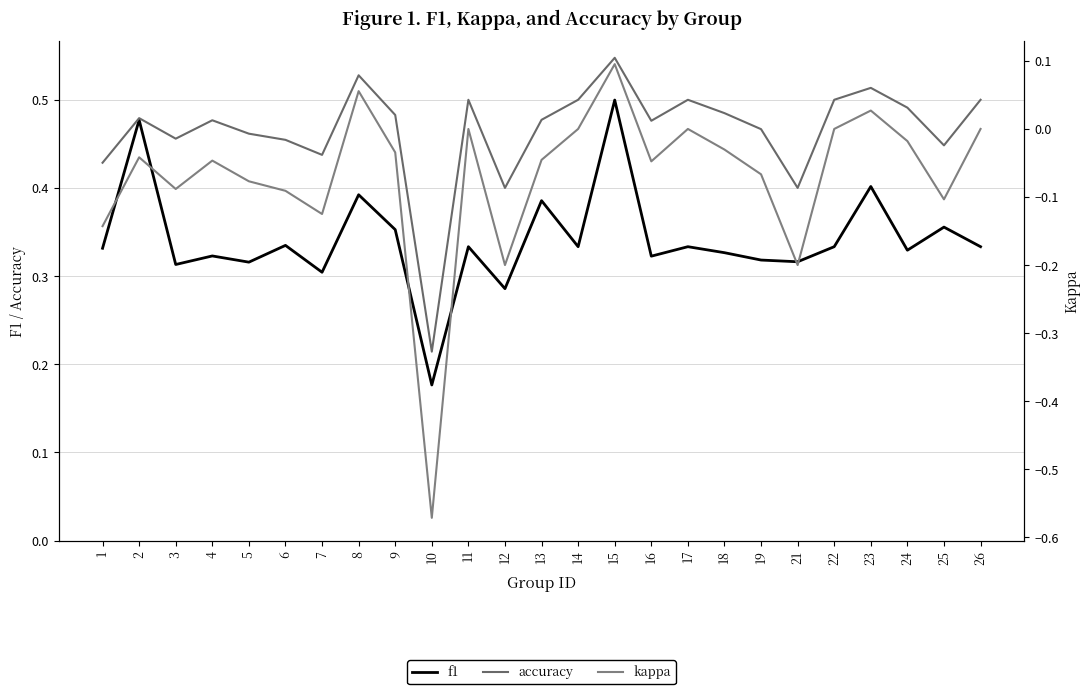

What is the difference between the second highest and minimum values in the kappa series?

0.6